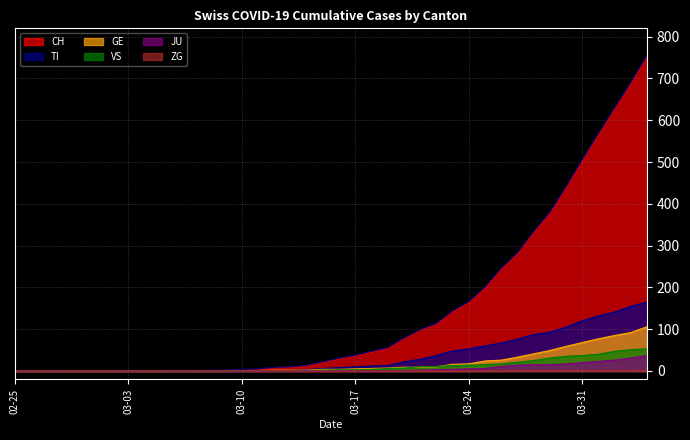

How many values in the TI series exceed 8?

19